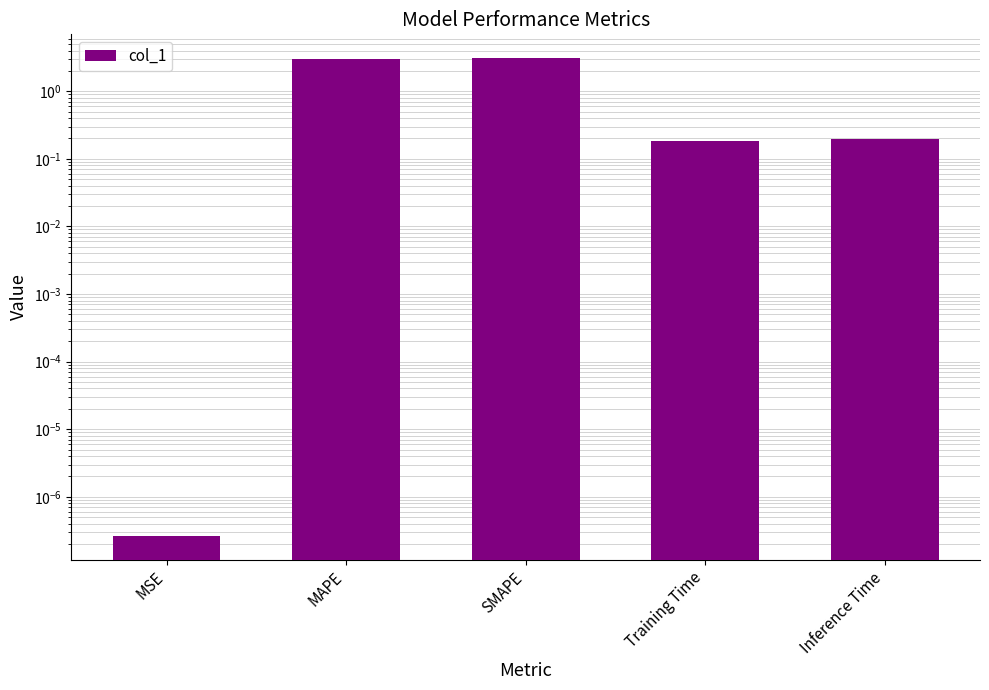

Are the bars grouped side by side (vs. stacked)?

No